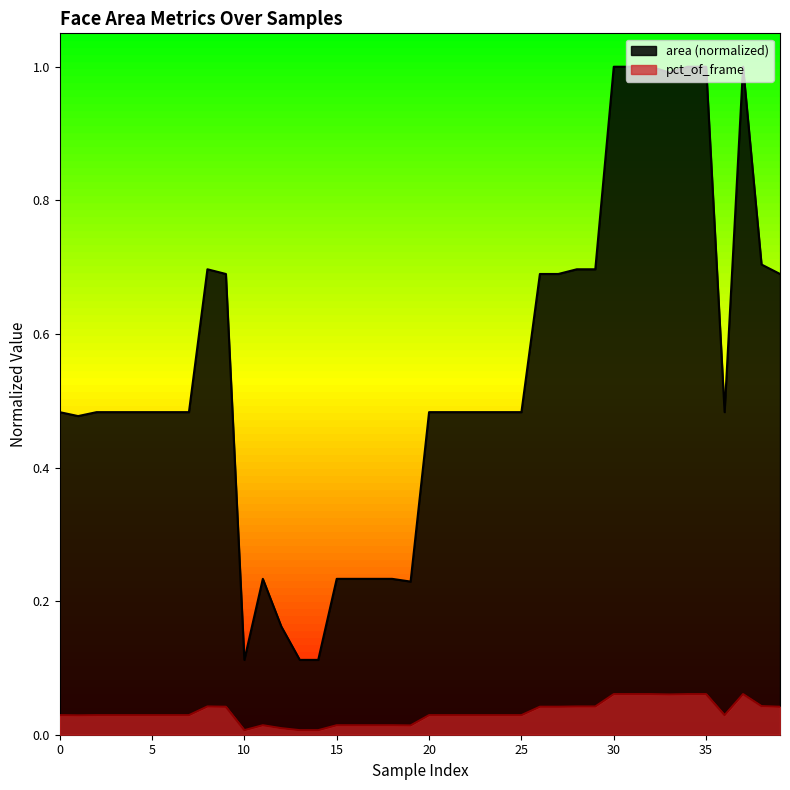

What is the sum of all pct_of_frame values?

1.3